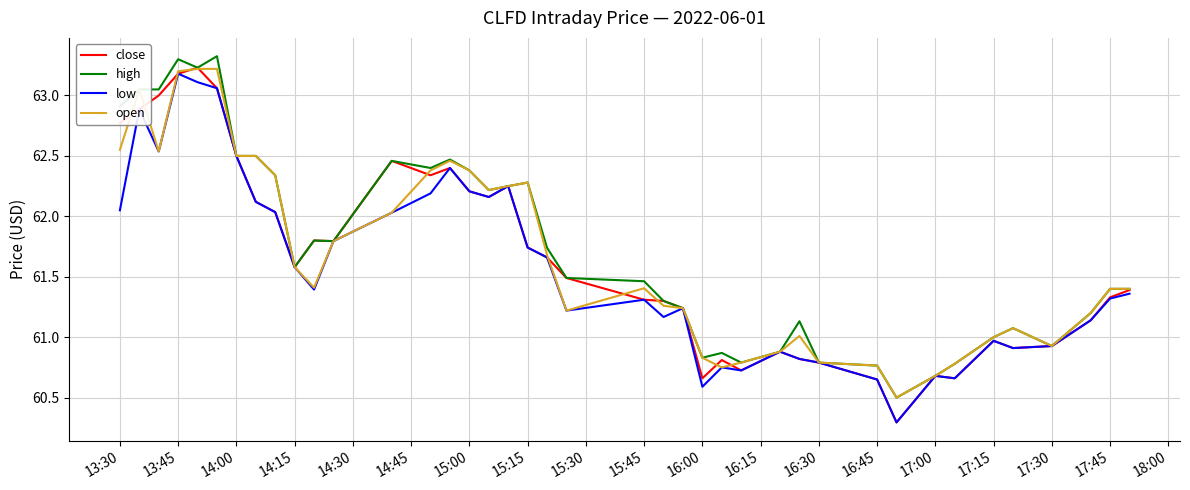

Which series has the widest spread of values?

close